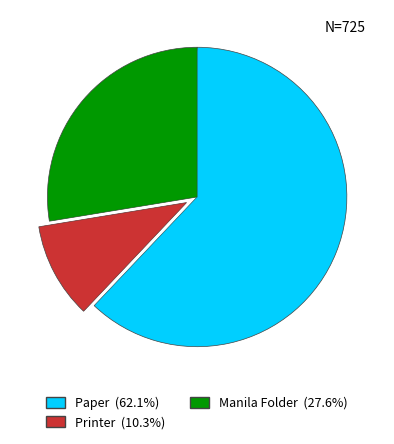

Is there any slice that represents more than half of the pie?

Yes